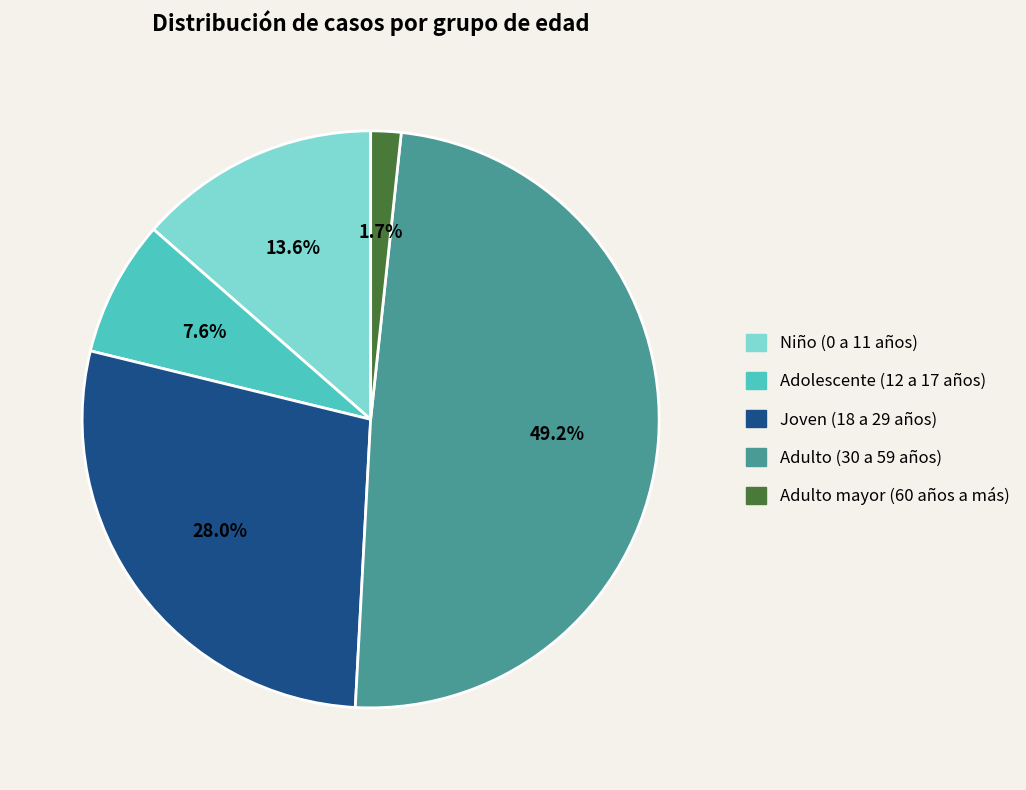

Rank the categories by value from highest to lowest.

Adulto (30 a 59 años), Joven (18 a 29 años), Niño (0 a 11 años), Adolescente (12 a 17 años), Adulto mayor (60 años a más)